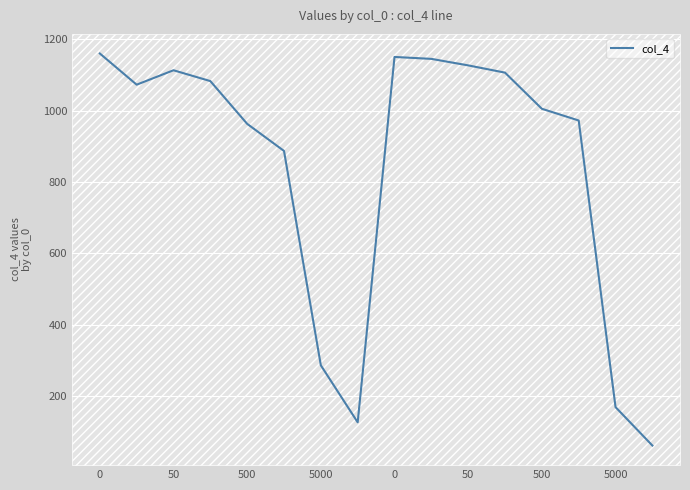

What is the maximum value shown in the chart?

1159.7